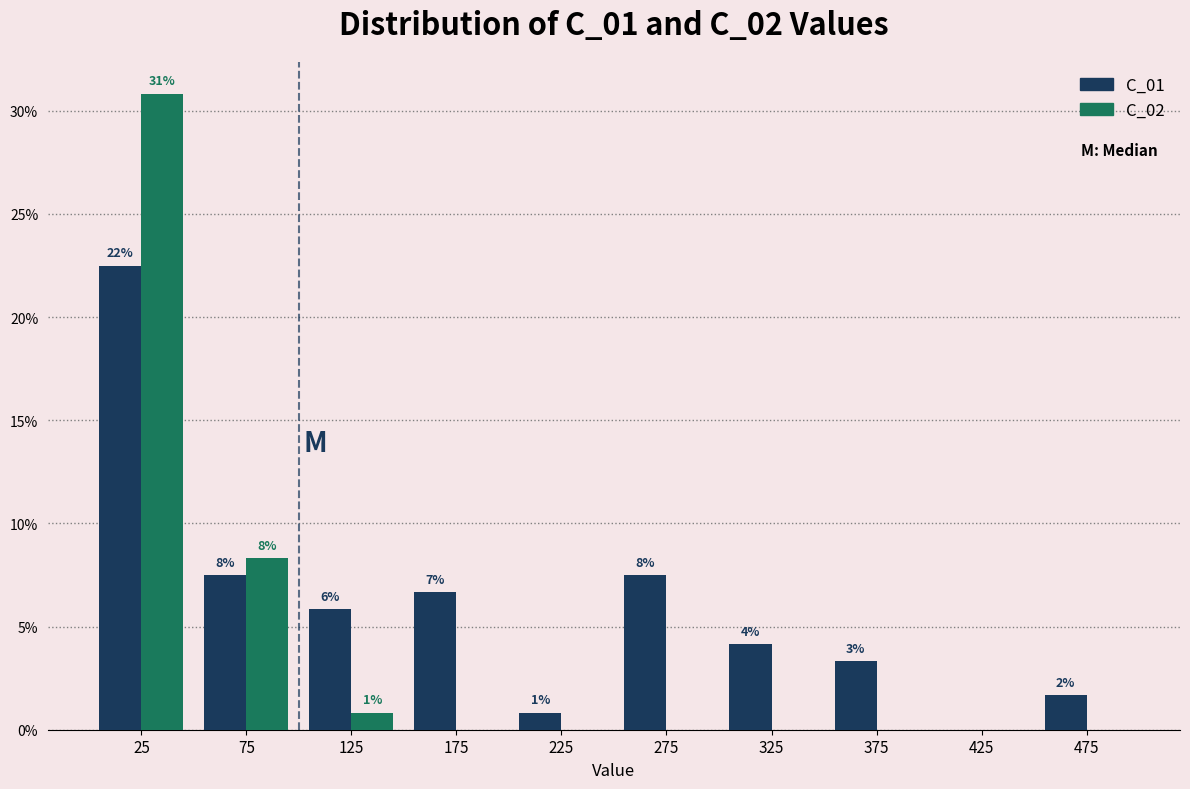

What are all the series names shown in the legend?

C_01, C_02